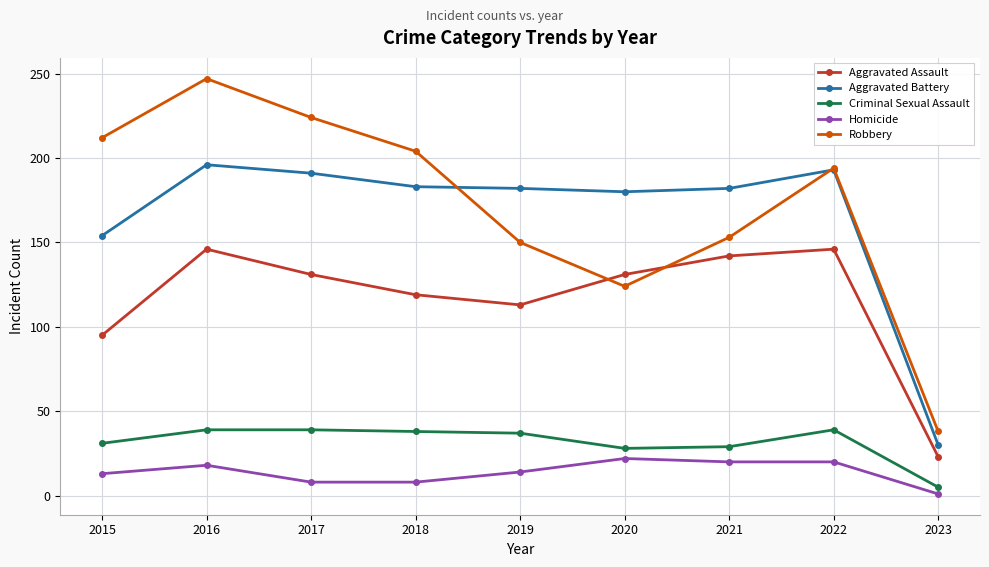

The Criminal Sexual Assault series shows 29 at 2021. True or false?

True